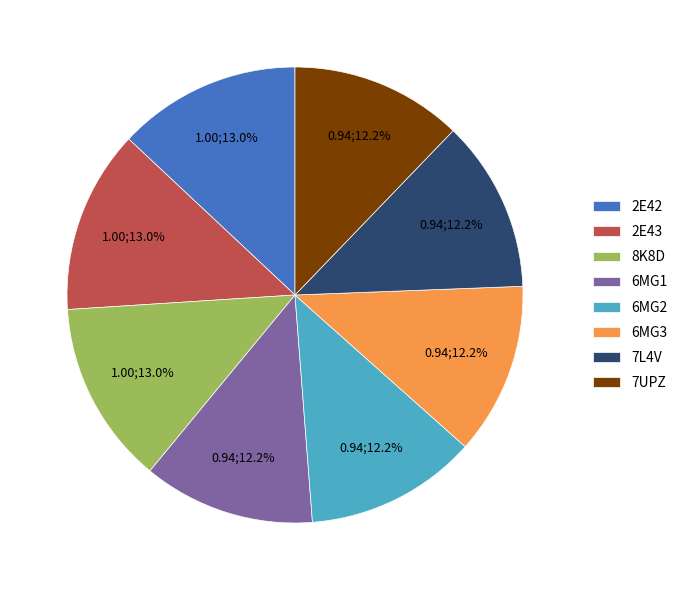

Is there any slice that represents more than half of the pie?

No